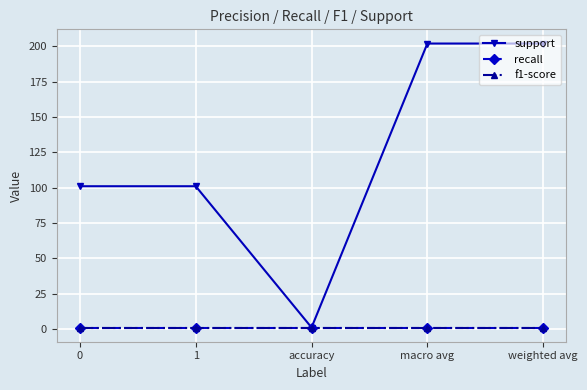

What is the label of the 3rd point from the right?

accuracy